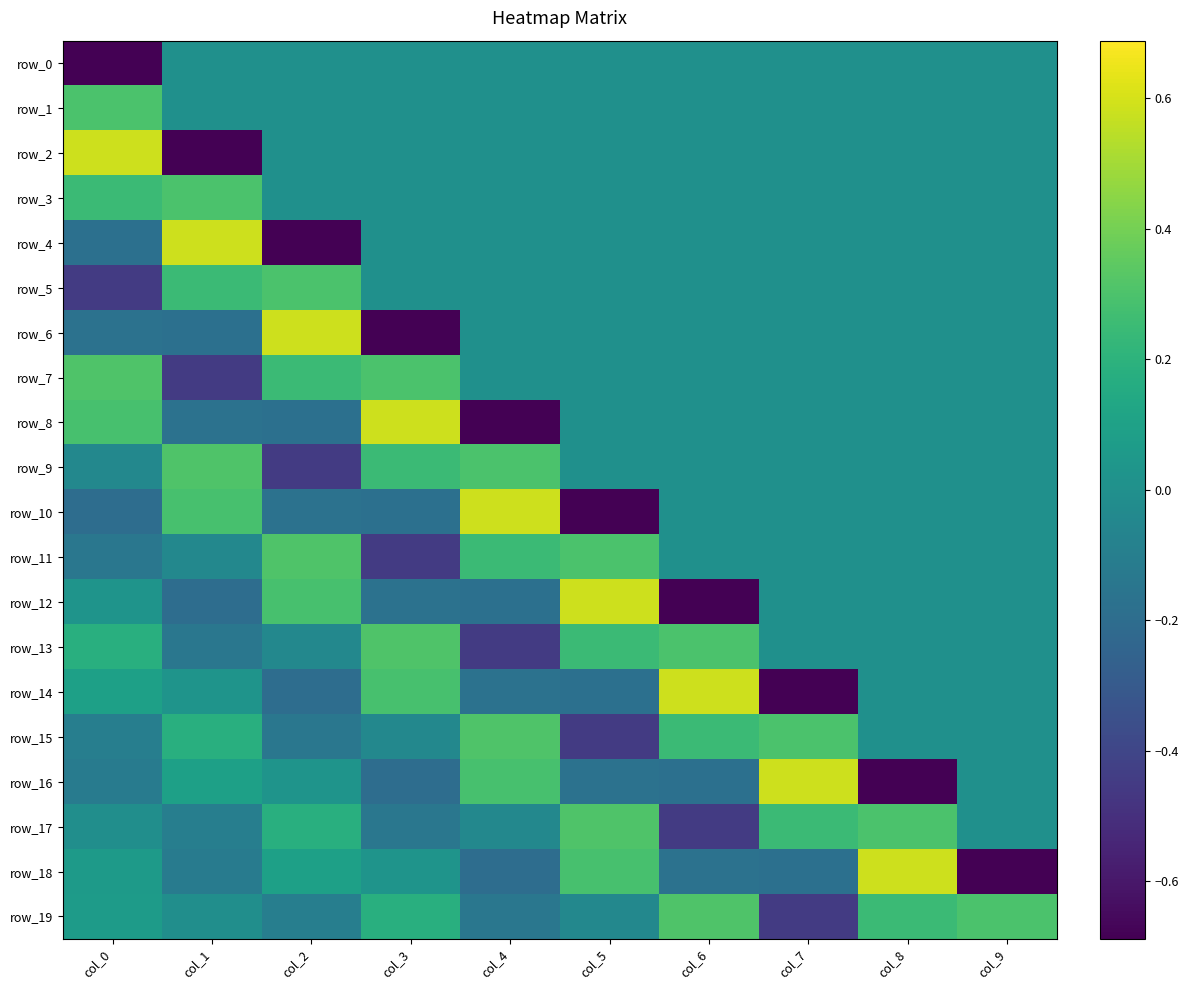

The value of row_15 at col_3 is -0.0. True or false?

True